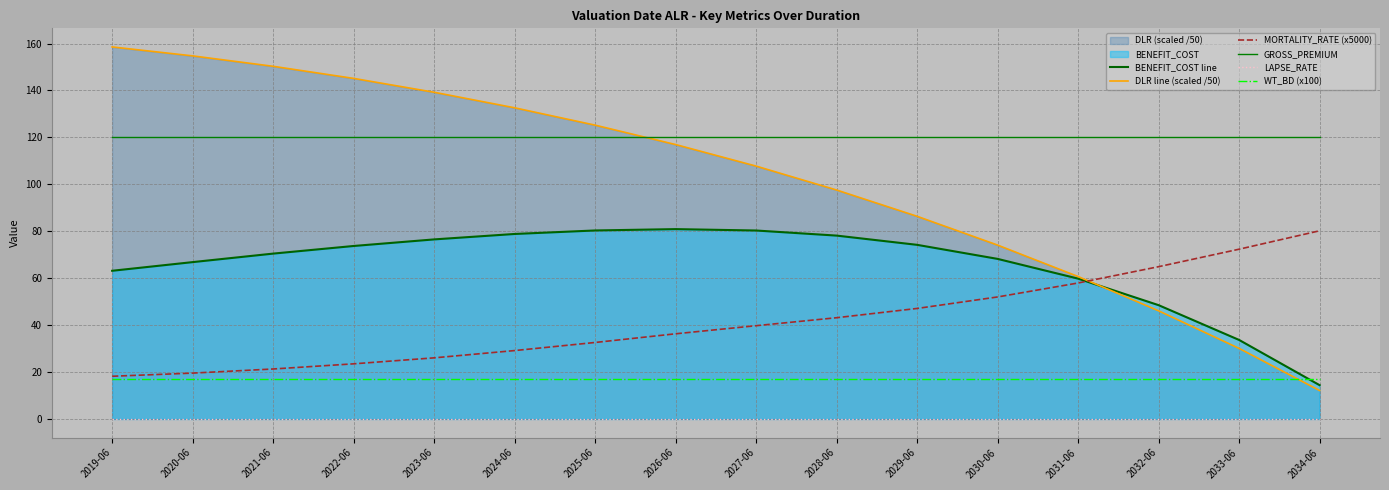

Which series changed the most between 2026-06 and 2032-06?

DLR line (scaled /50)